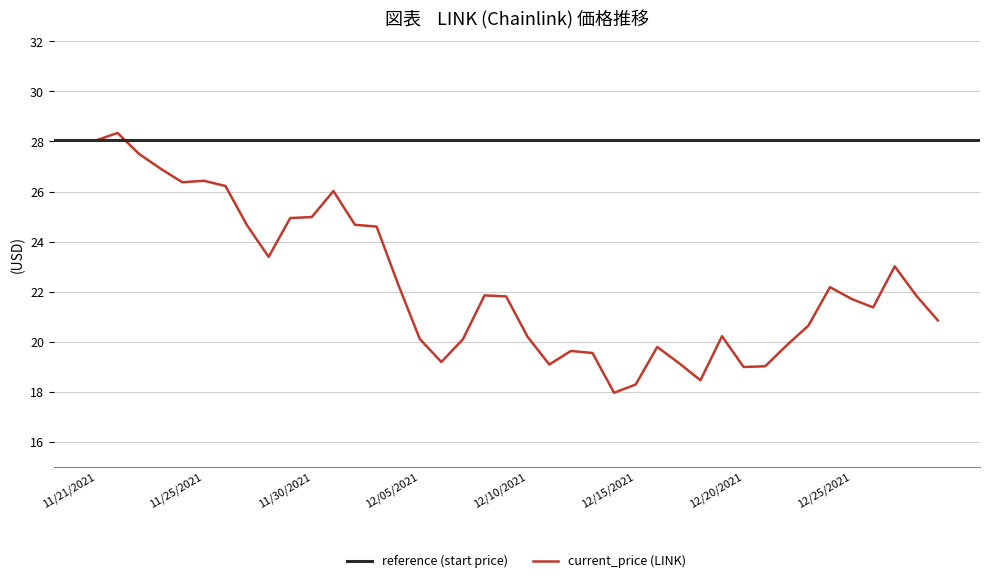

What is the minimum value shown in the chart?

18.0